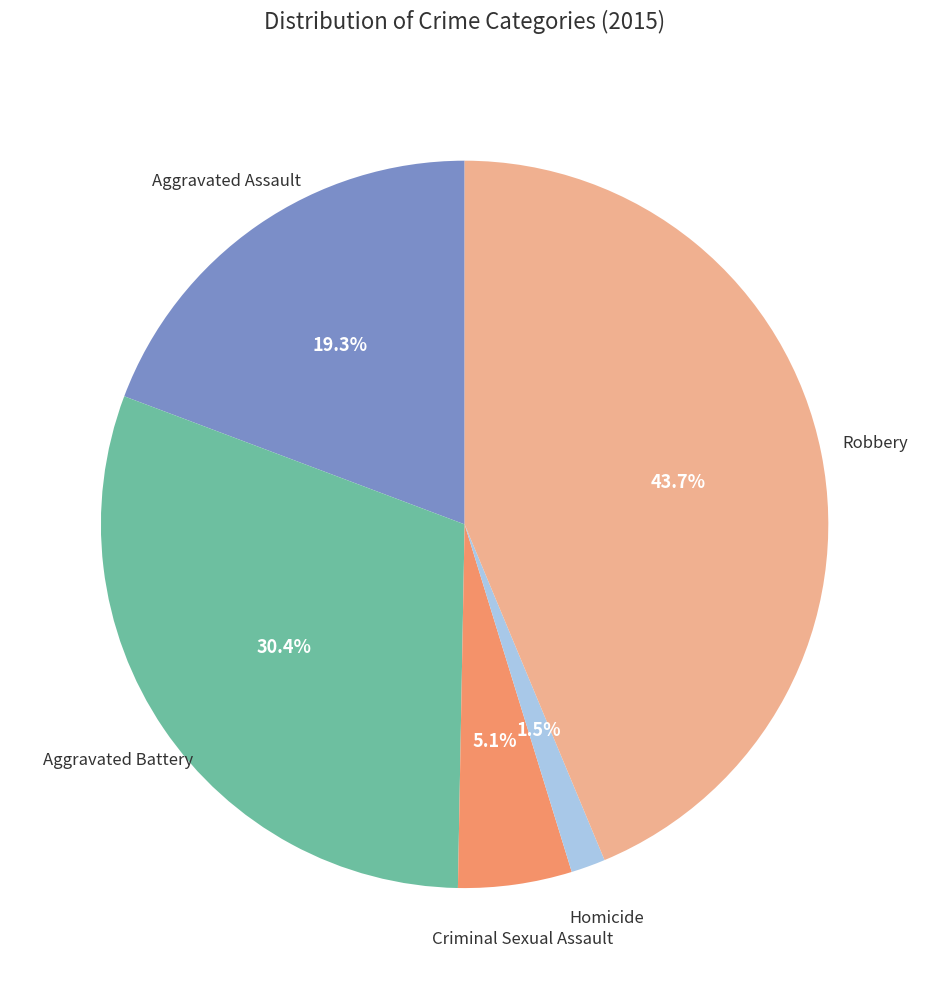

Is there any slice that represents more than half of the pie?

No